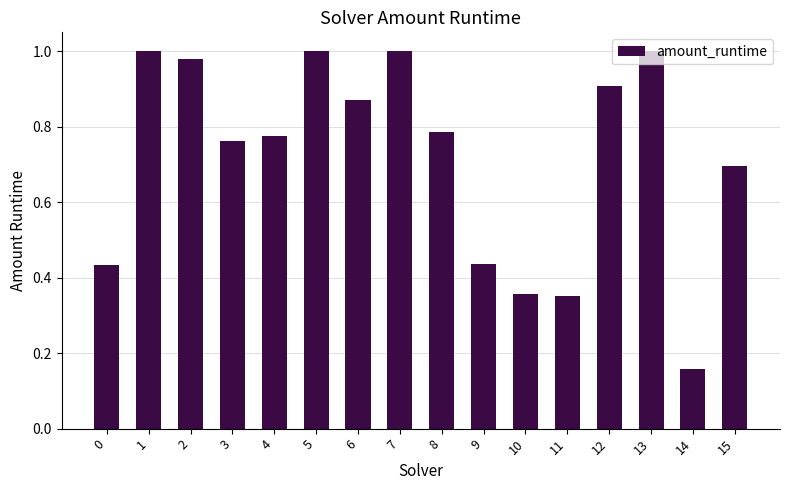

At which category does the chart reach its minimum across all series?

14